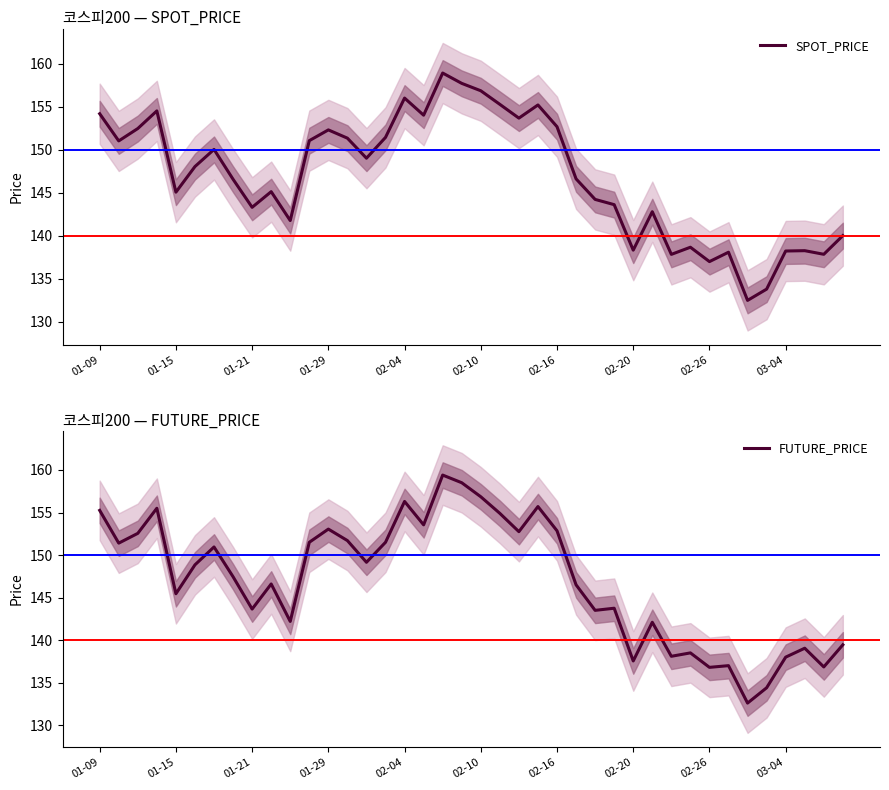

What is the lowest value of the SPOT_PRICE series?

132.5